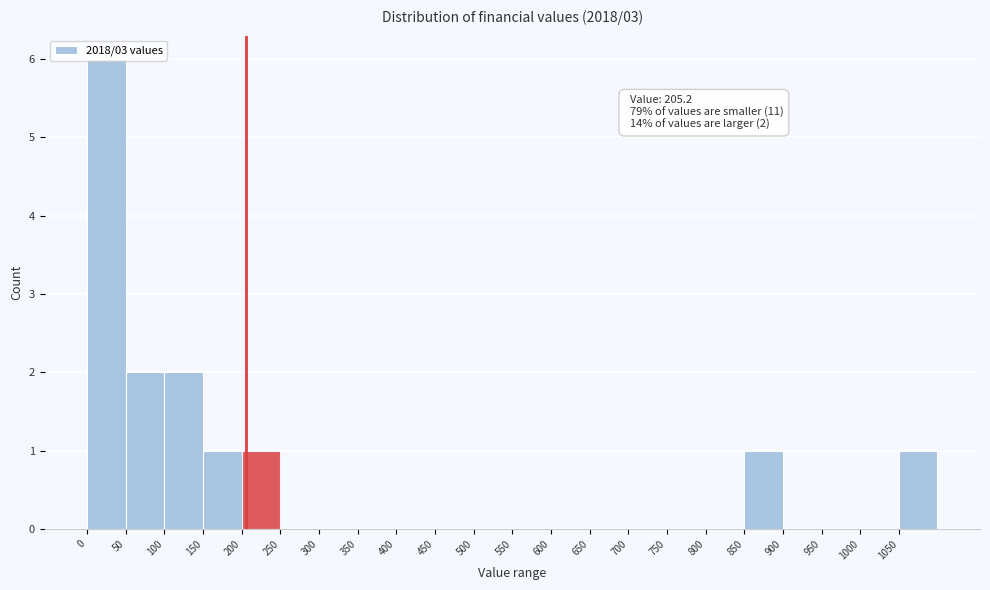

Which range on the x-axis has the tallest bar?

0 to 50